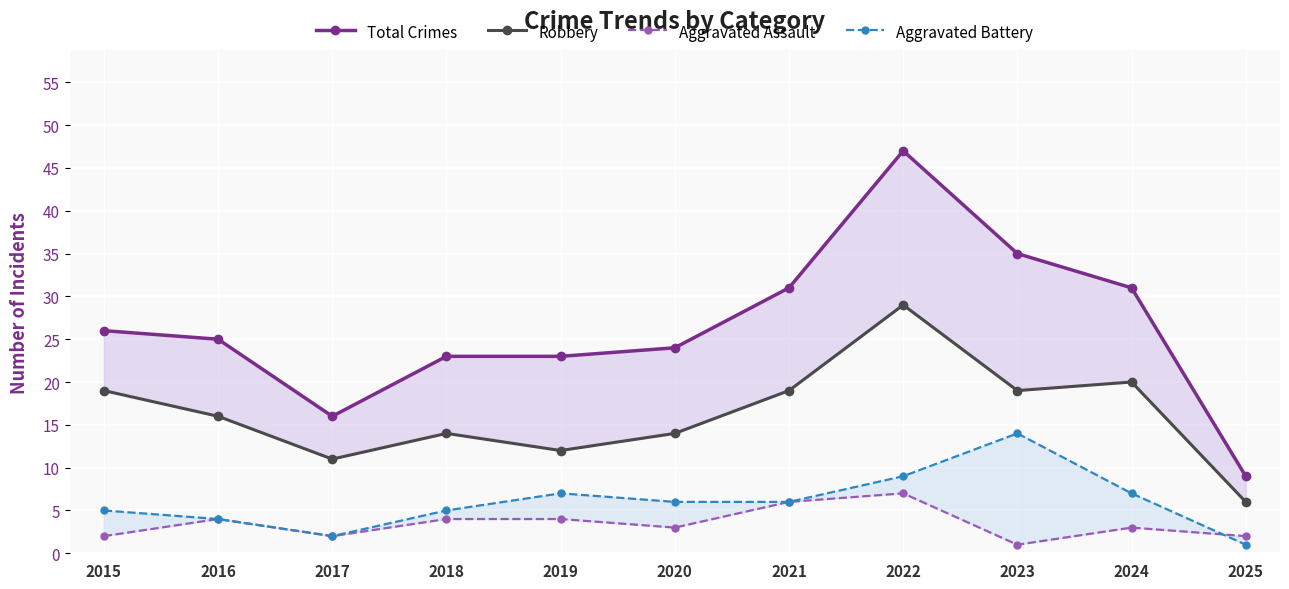

What is the total value across all series at 2019?

46